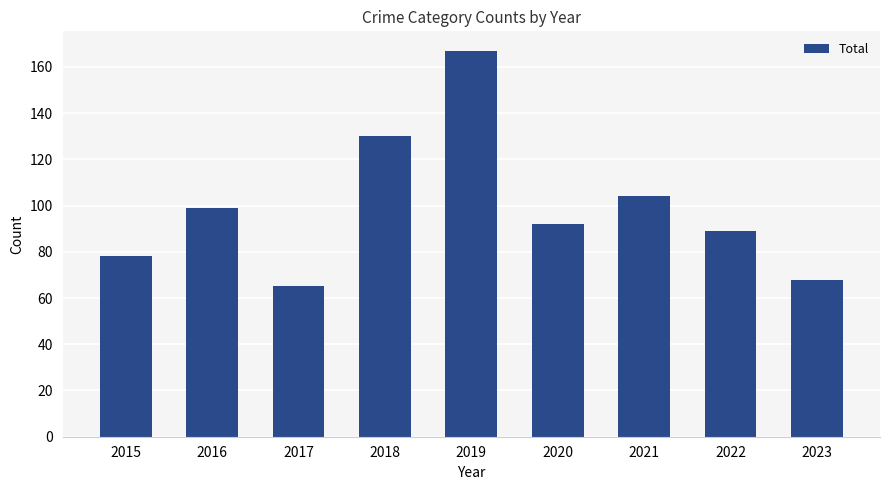

Approximately how many times larger is the value at 2017 compared to 2022?

0.7